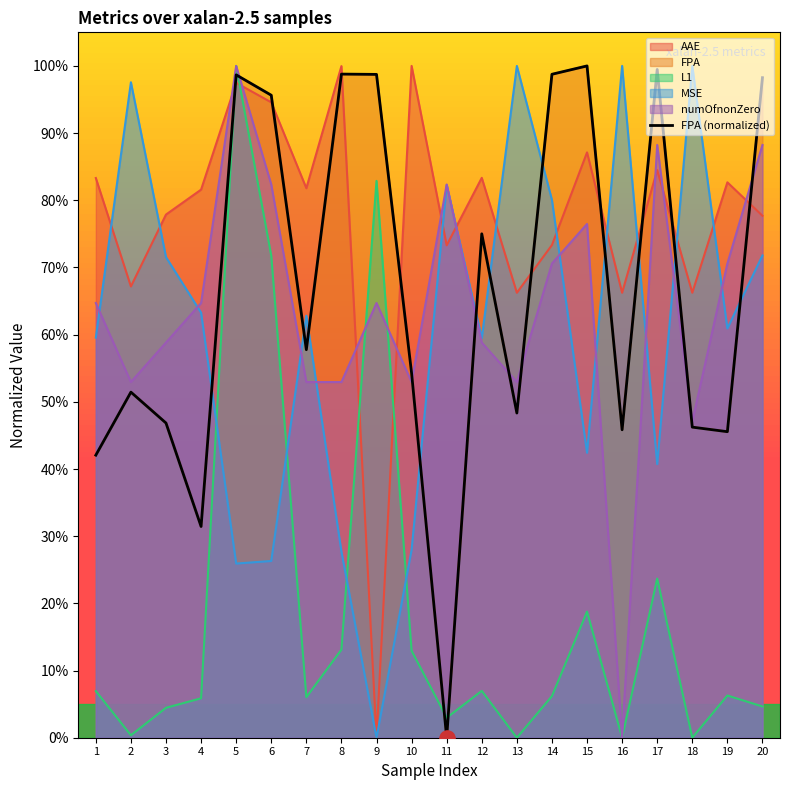

Between 10 and 19, which is larger?

10